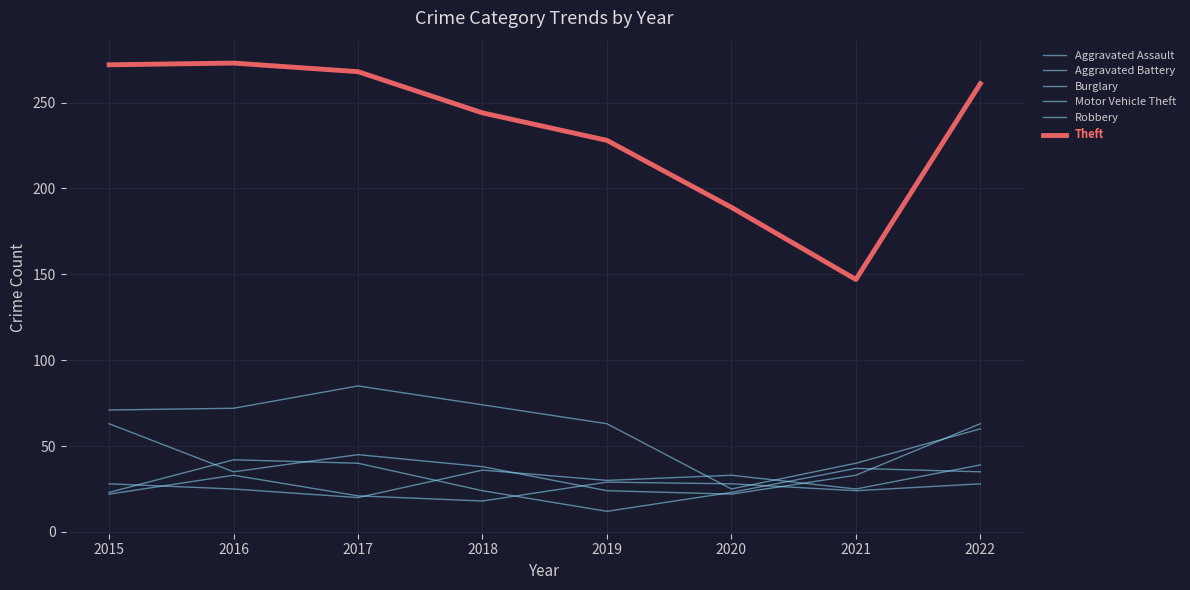

Is it true that Robbery equals 5 at 2018?

False